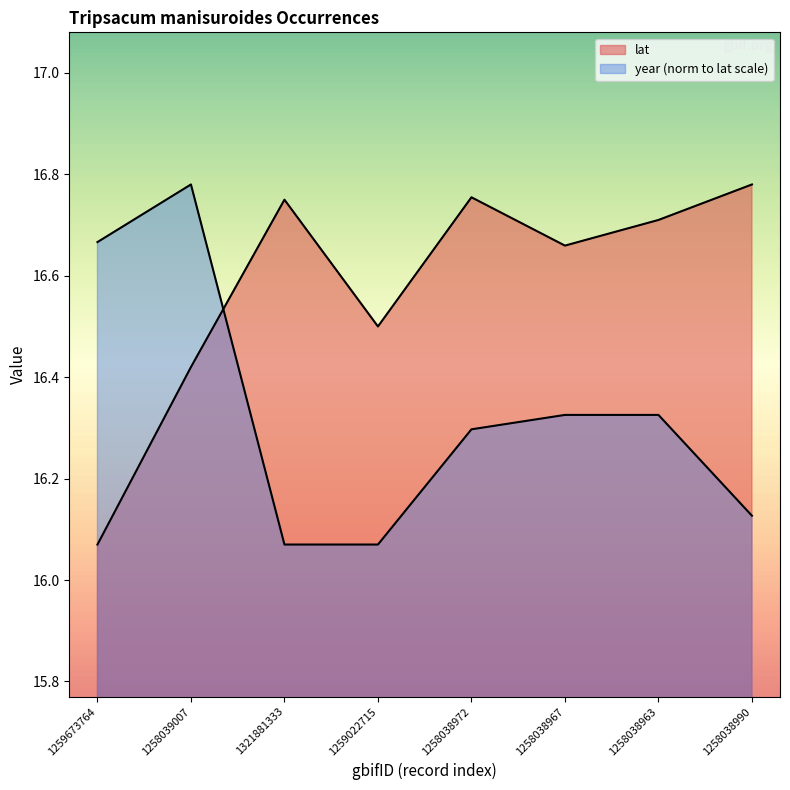

Is it true that lat equals 16.1 at 1259673764?

True